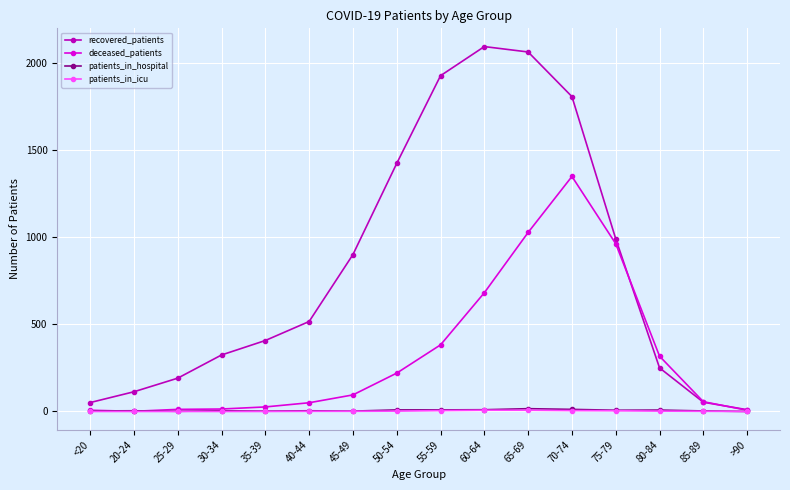

How many data points in patients_in_hospital are less than 4?

6